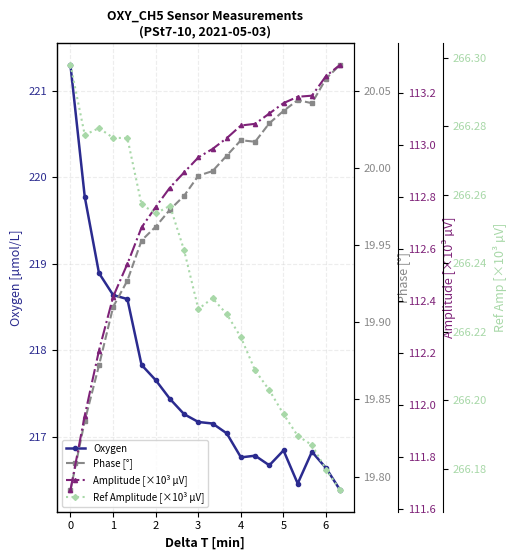

What is the highest value of the Oxygen series?

221.3